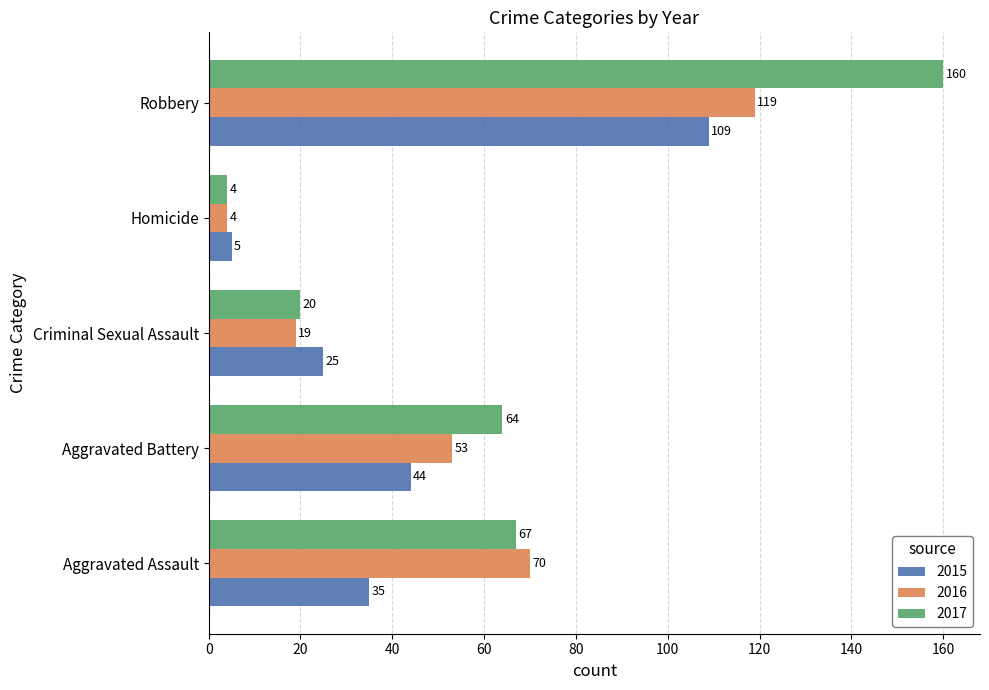

What are all the series names shown in the legend?

2015, 2016, 2017